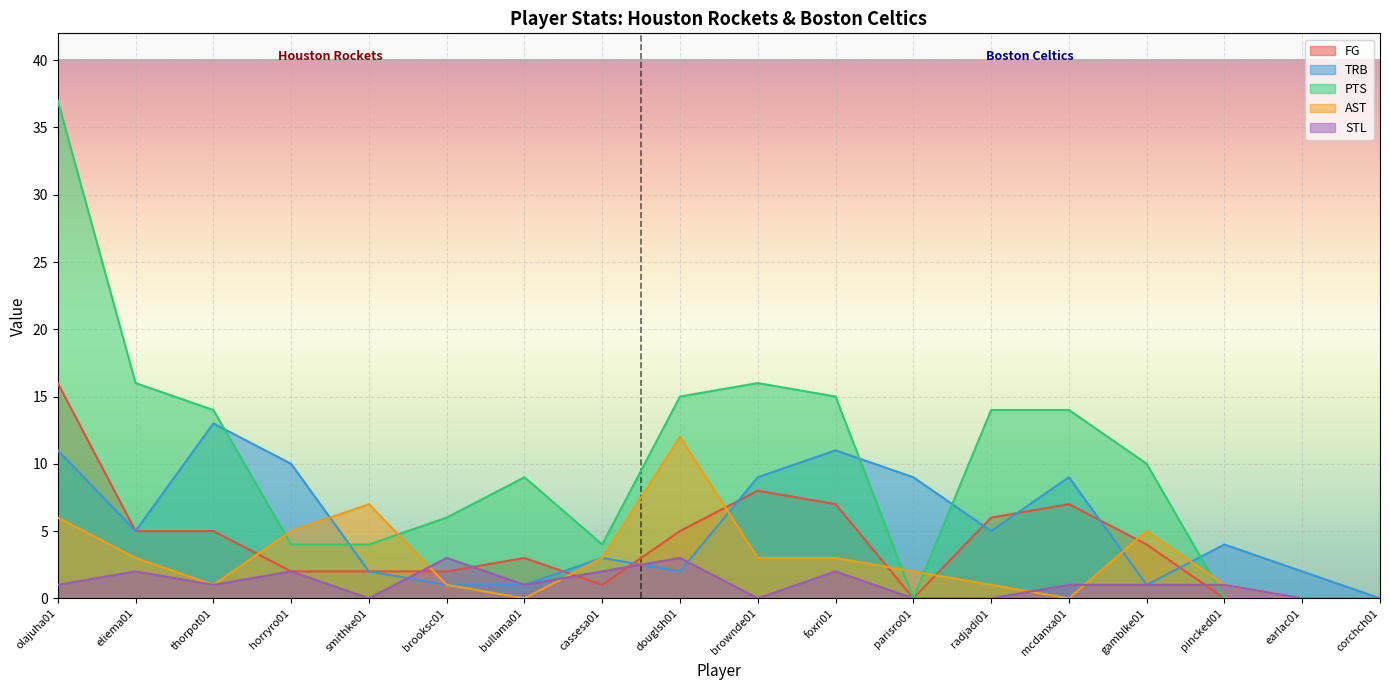

True or false: PTS and FG cross at least once.

False